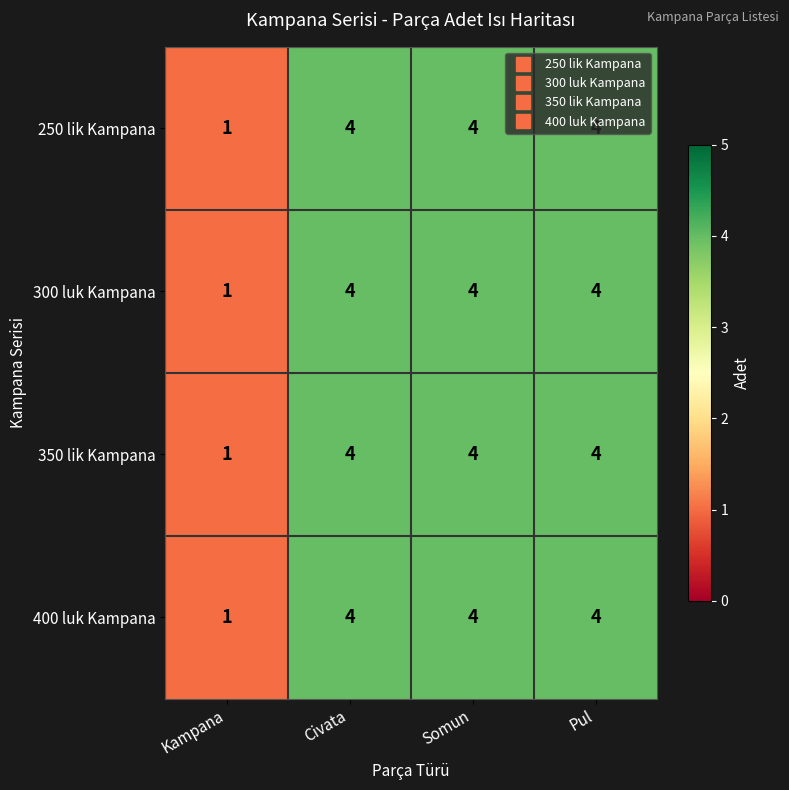

What is the total value across all series at Civata?

16